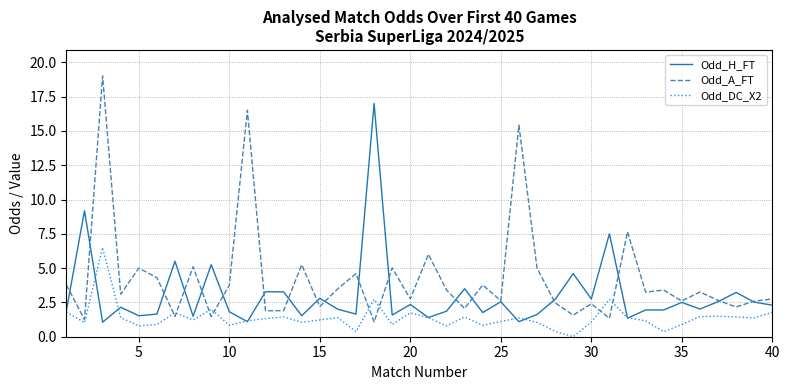

List the series in order of their overall mean, highest first.

Odd_A_FT, Odd_H_FT, Odd_DC_X2